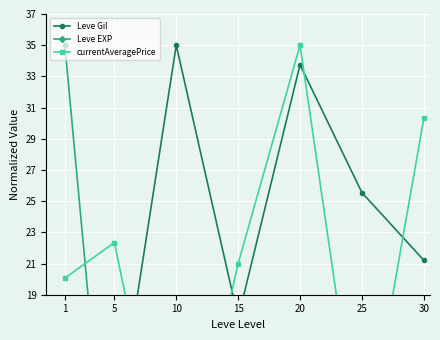

What is the sum of the Leve Gil values at 1 and 10?

51.4